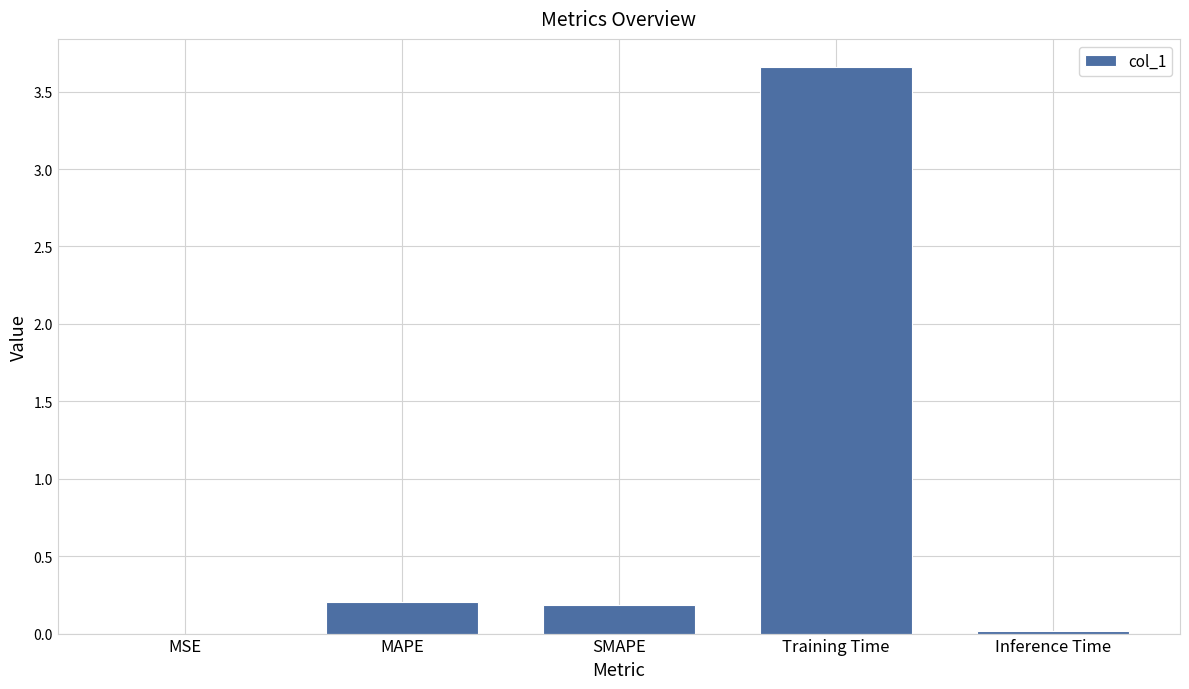

Which has a higher value, Training Time or MAPE?

Training Time